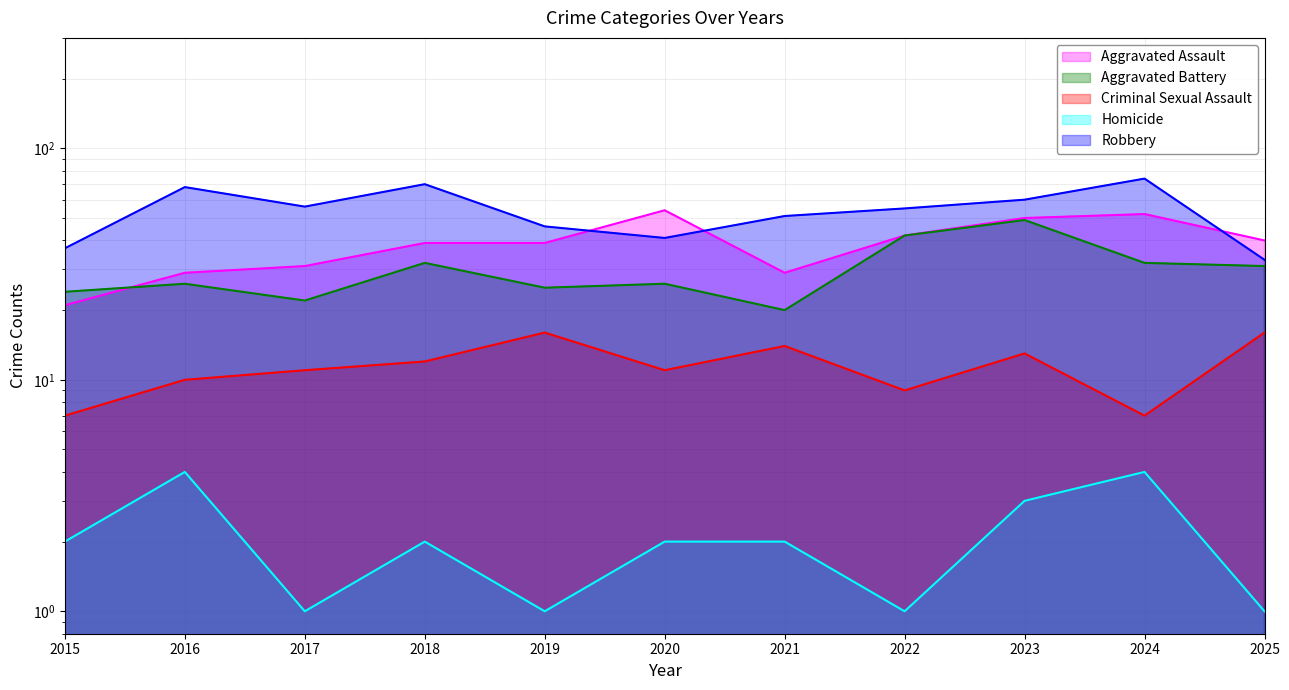

The Homicide series shows 1 at 2020. True or false?

False